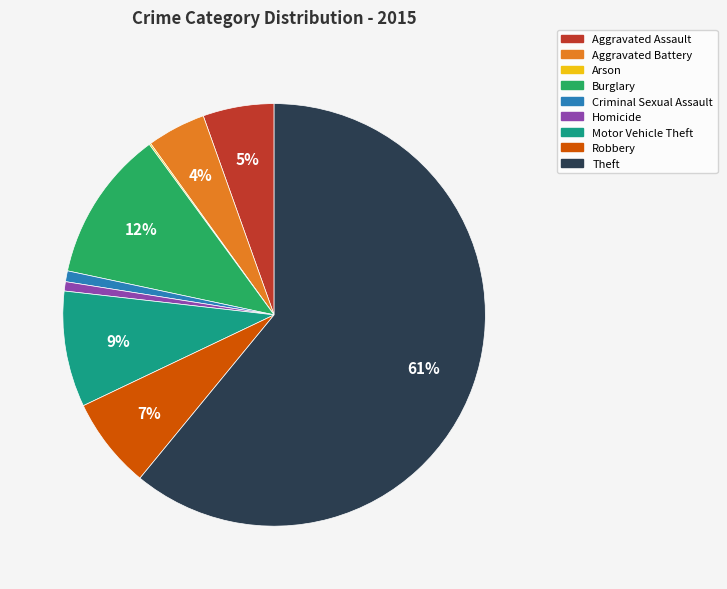

The Motor Vehicle Theft slice represents 9% of the pie. True or false?

True